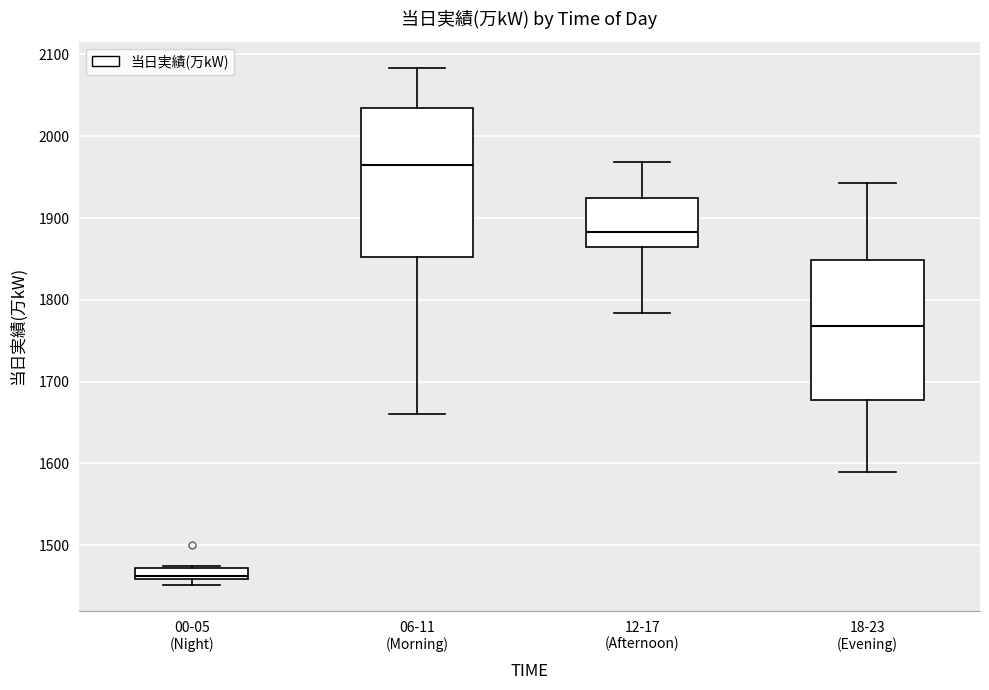

Where does the median line of the box for 12-17 (Afternoon) sit on the y-axis? The values are not printed on the chart, so give them approximately, as read against the axis.

1880